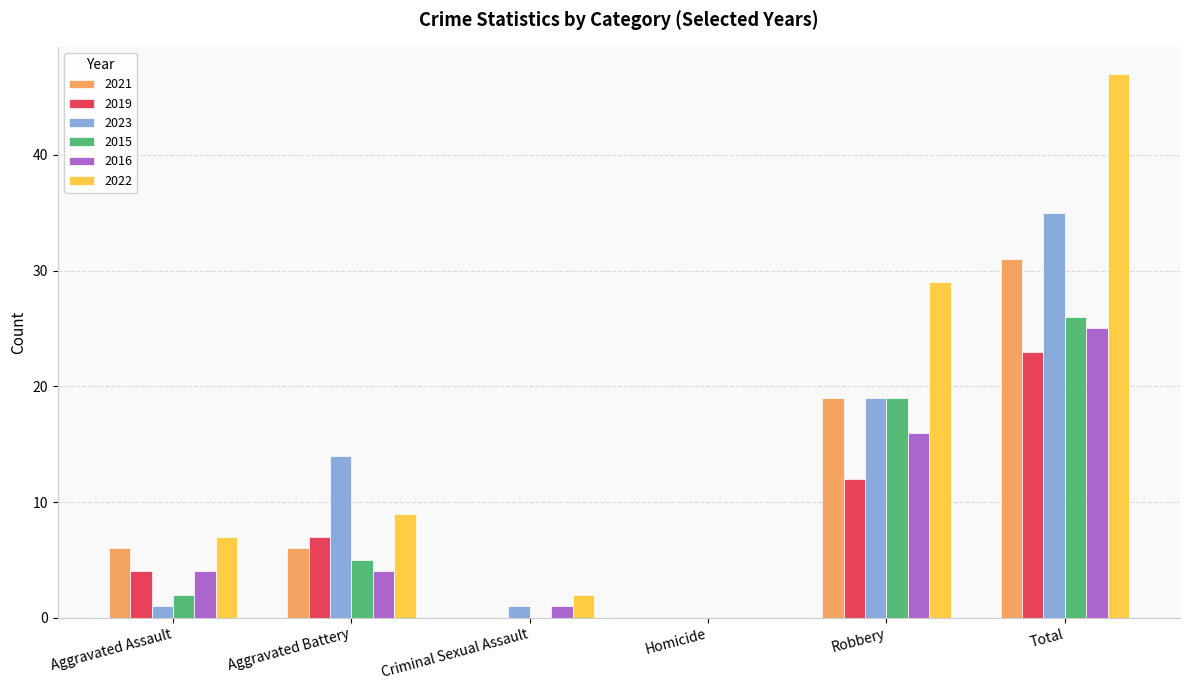

Is the value of 2023 at Robbery greater than the value of 2021 at Total?

No